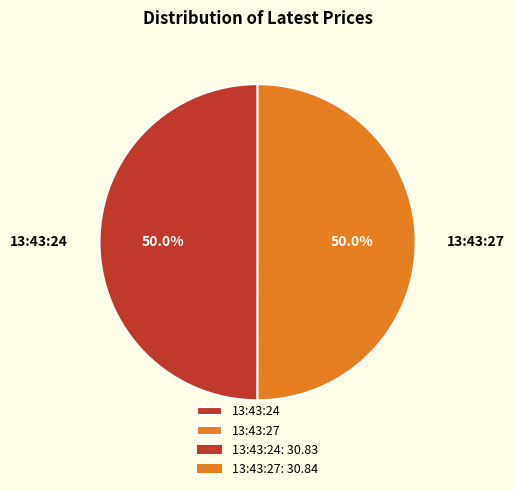

The 13:43:27 slice represents 37% of the pie. True or false?

False